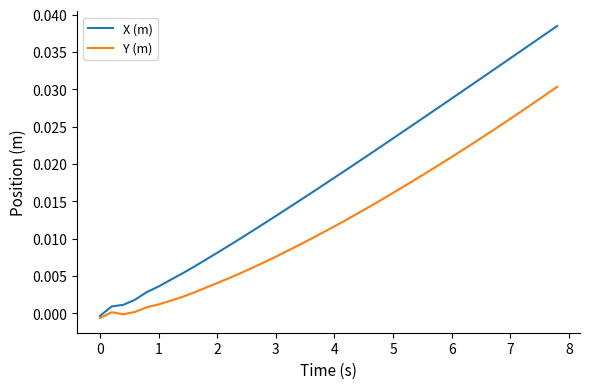

Rank the series by their maximum value, from highest to lowest.

X (m), Y (m)